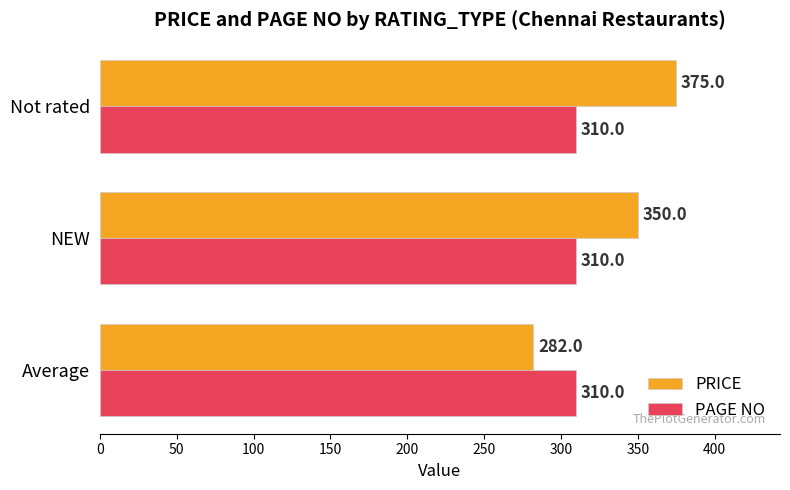

List the labels in order of PRICE value, largest first.

Not rated, NEW, Average